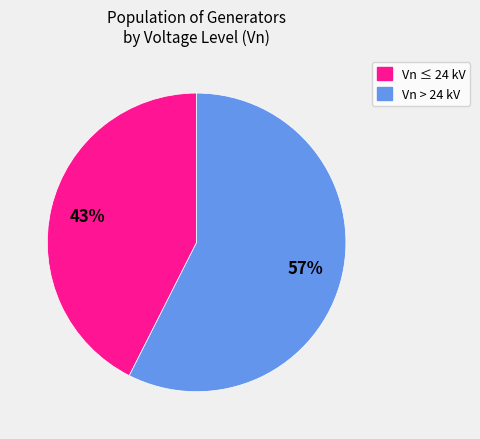

Which has a higher value, Vn > 24 kV or Vn ≤ 24 kV?

Vn > 24 kV